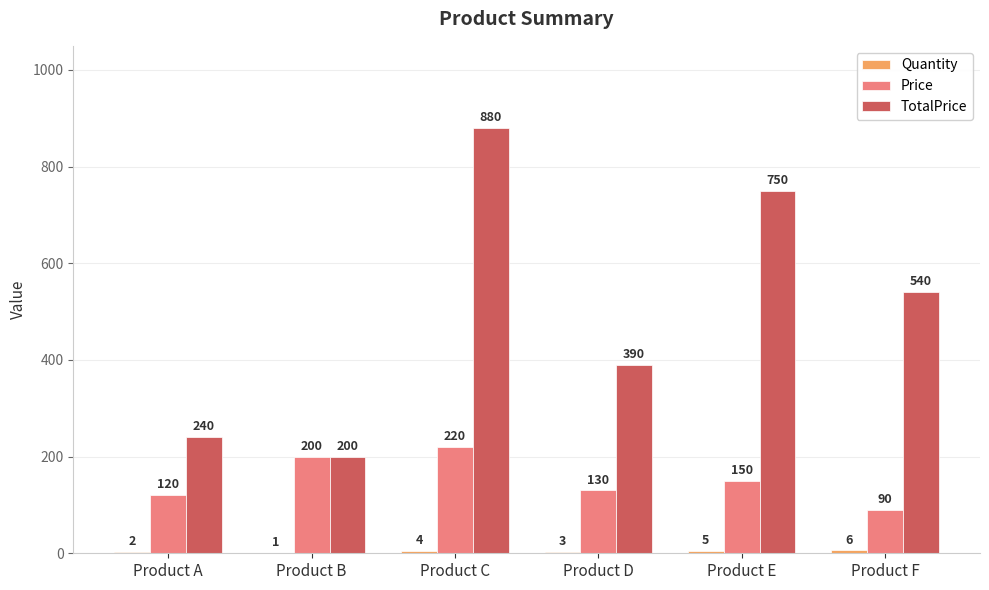

The TotalPrice series shows 362 at Product E. True or false?

False